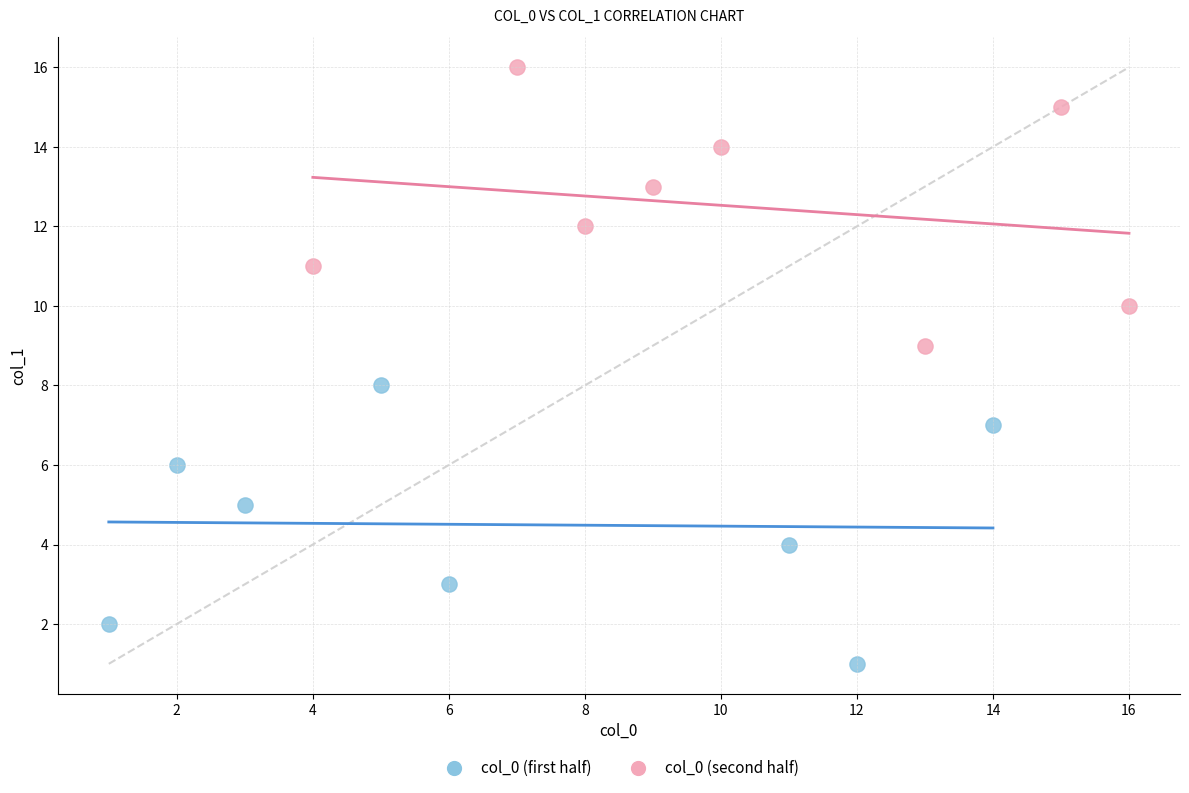

Which series contains the lowest Y value?

col_0 (first half)